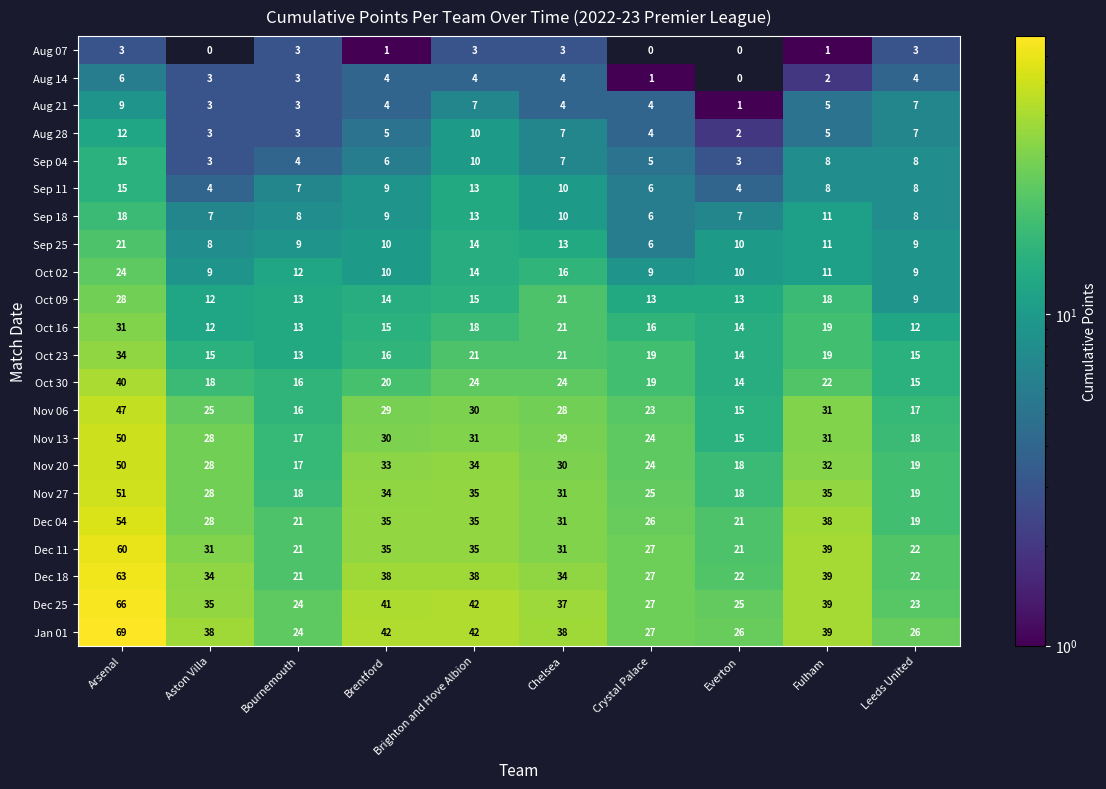

Where does the Nov 27 series first go above 31?

Arsenal